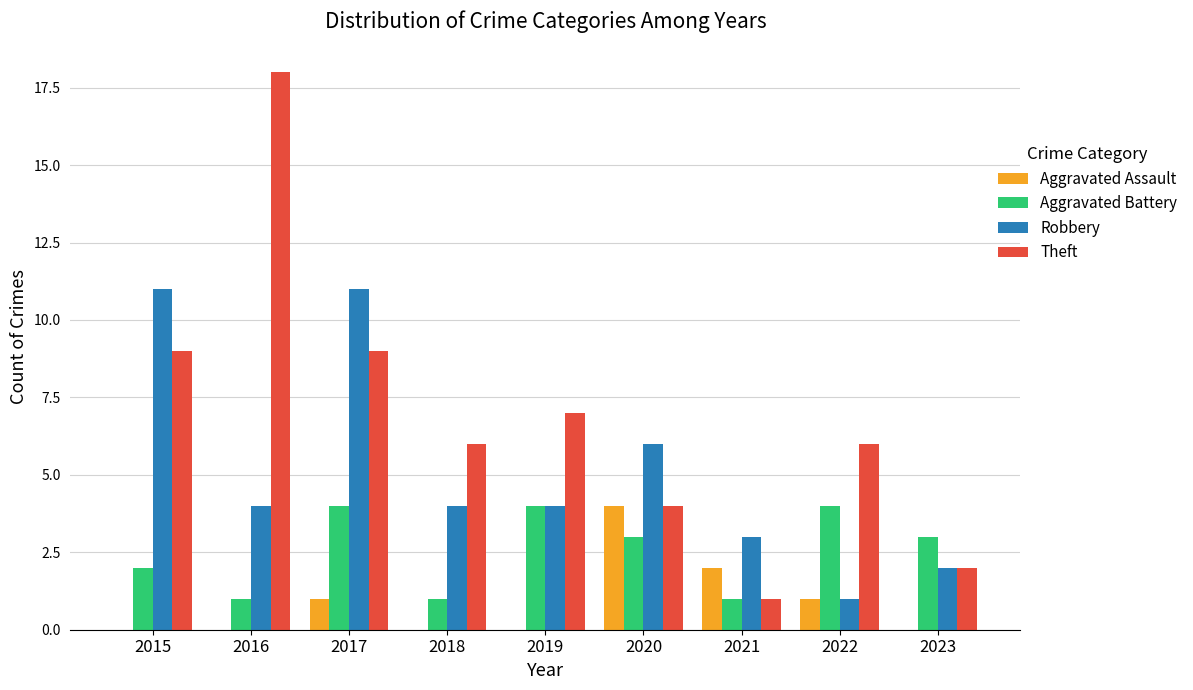

Does the chart contain stacked bars?

No